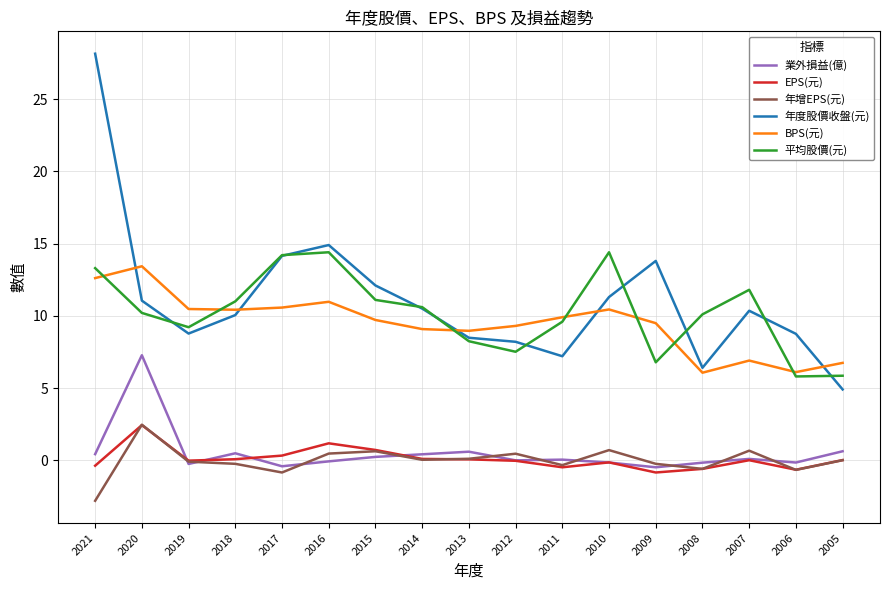

True or false: BPS(元) has a value of 6.9 at 2007.

True